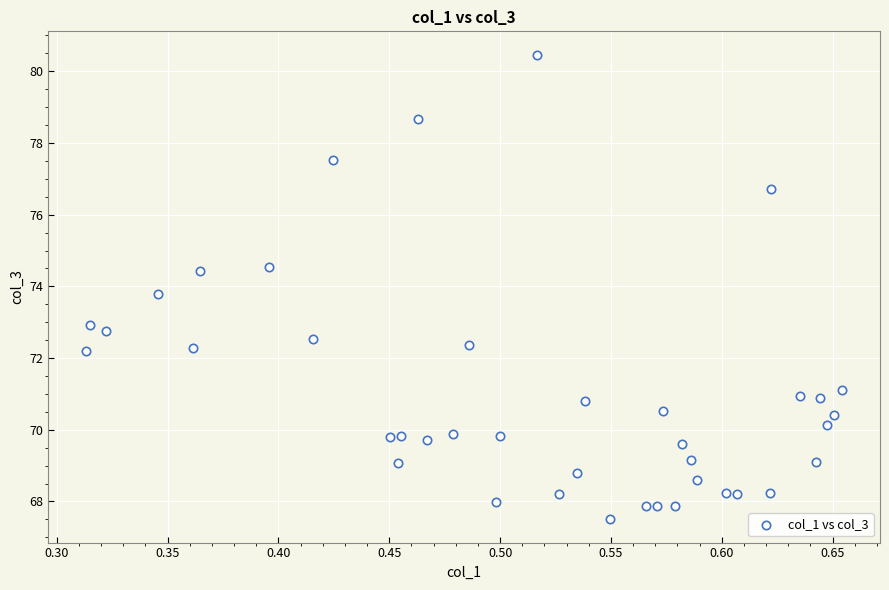

What is the range of X values (max minus min)?

0.3